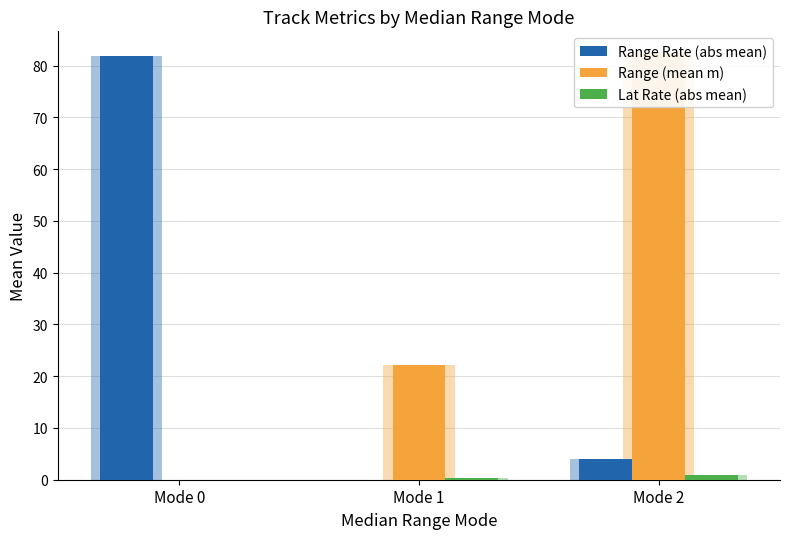

Which category has the lowest value across all series?

Mode 1